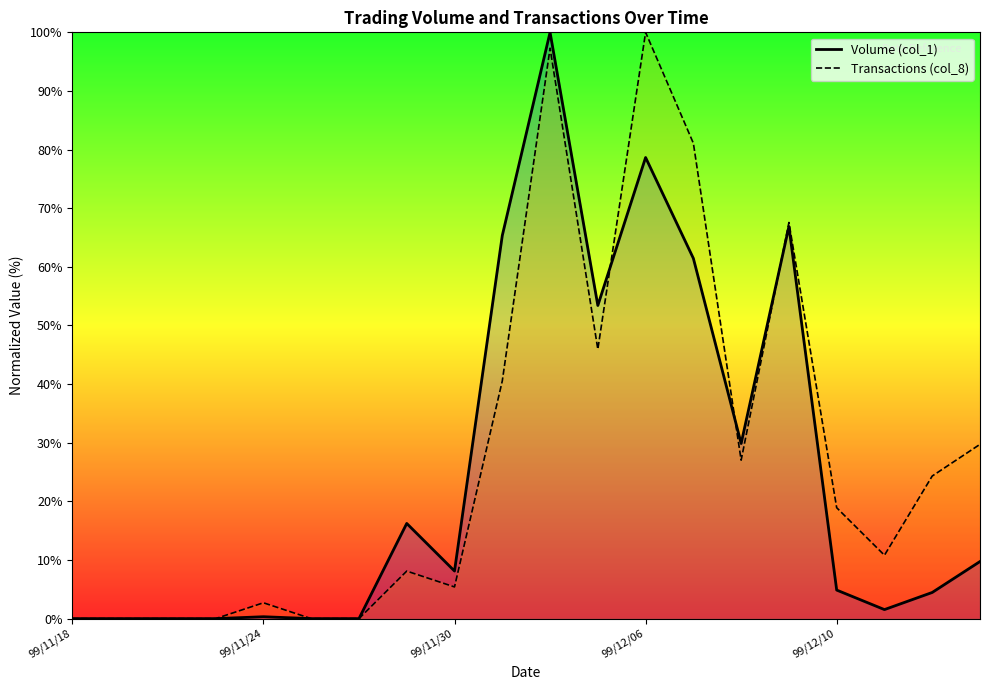

What is the highest value of the Volume (col_1) series?

100.0